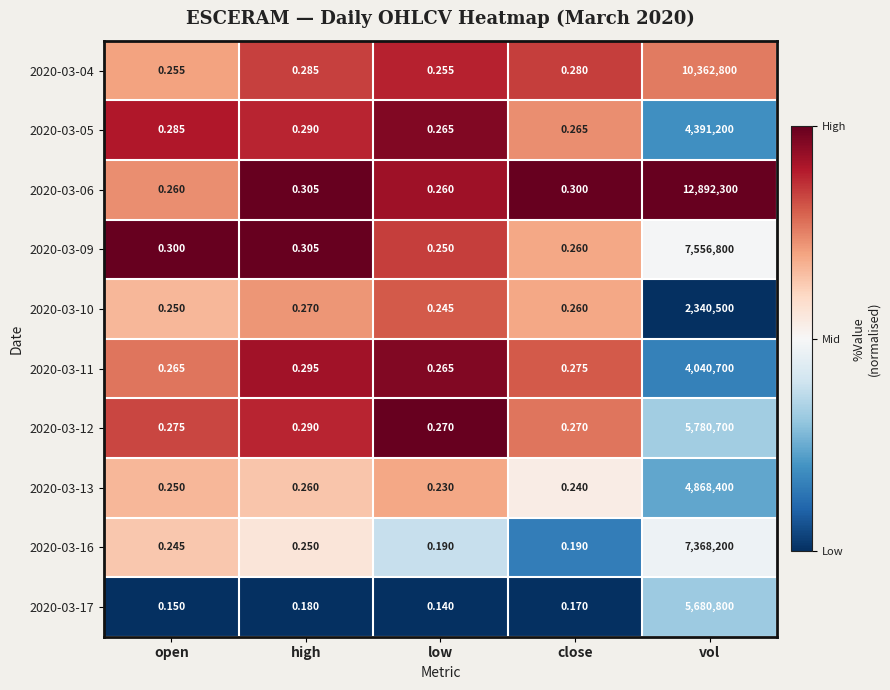

Which label corresponds to the smallest value in the chart?

low